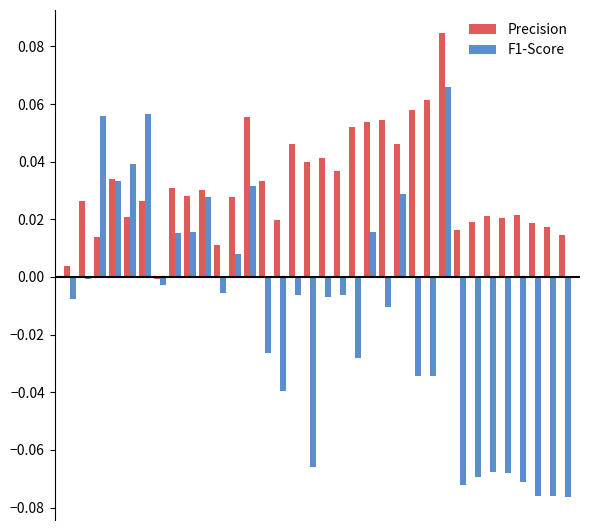

Which series has the widest spread of values?

F1-Score